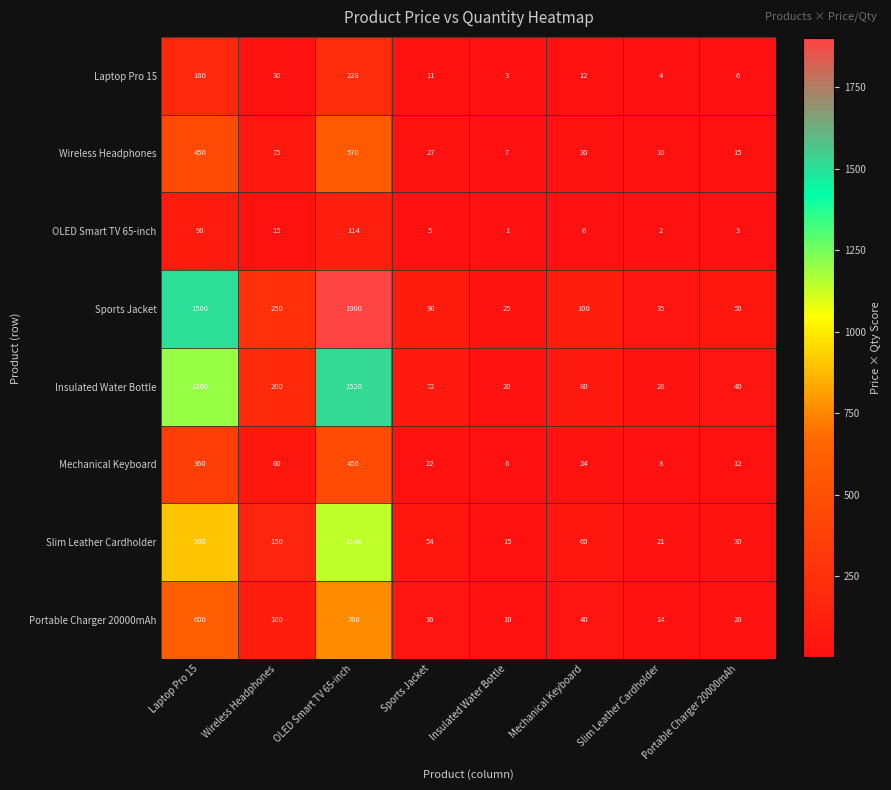

What is the difference between the Portable Charger 20000mAh values at OLED Smart TV 65-inch and Sports Jacket?

724